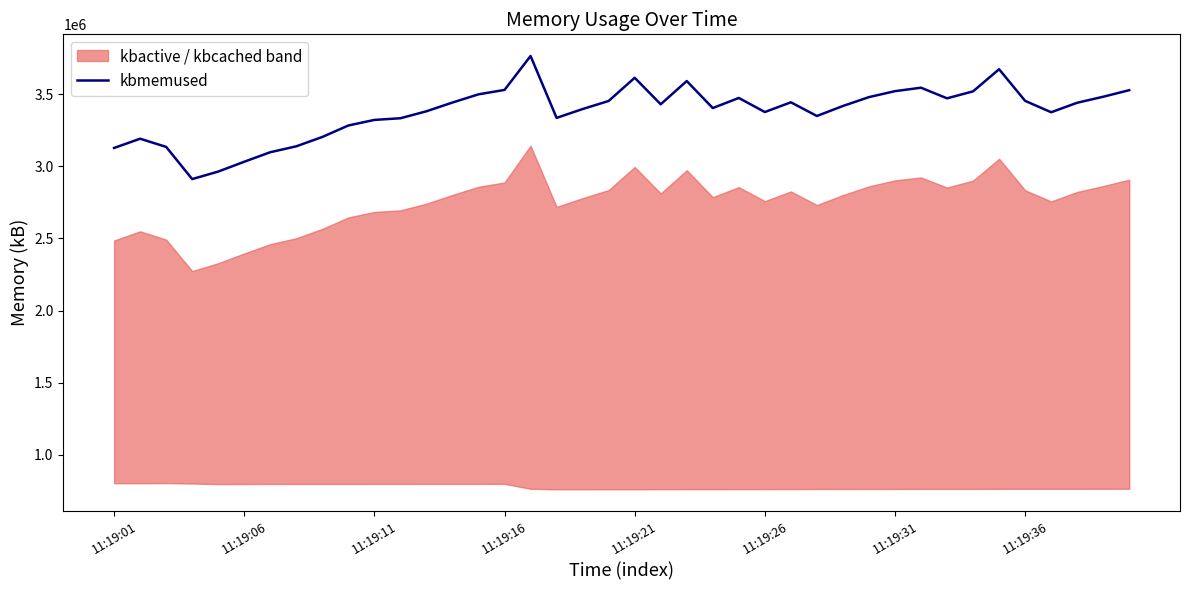

The value of kbmemused at 11:19:21 is 3613820. True or false?

True